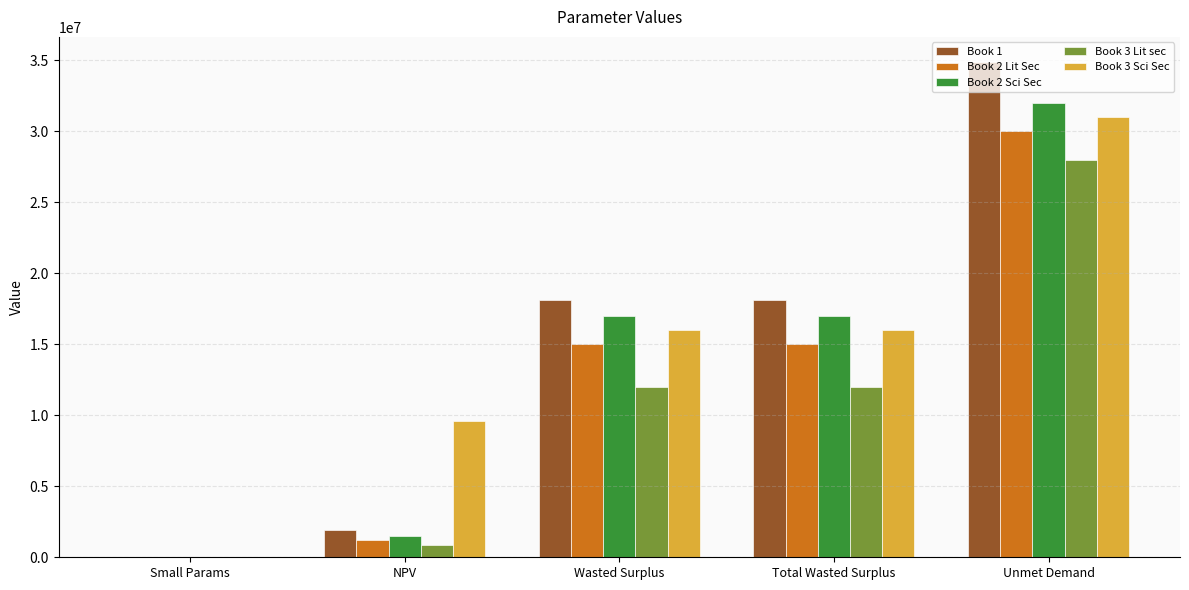

Which category has the highest value in the Book 2 Sci Sec series?

Unmet Demand